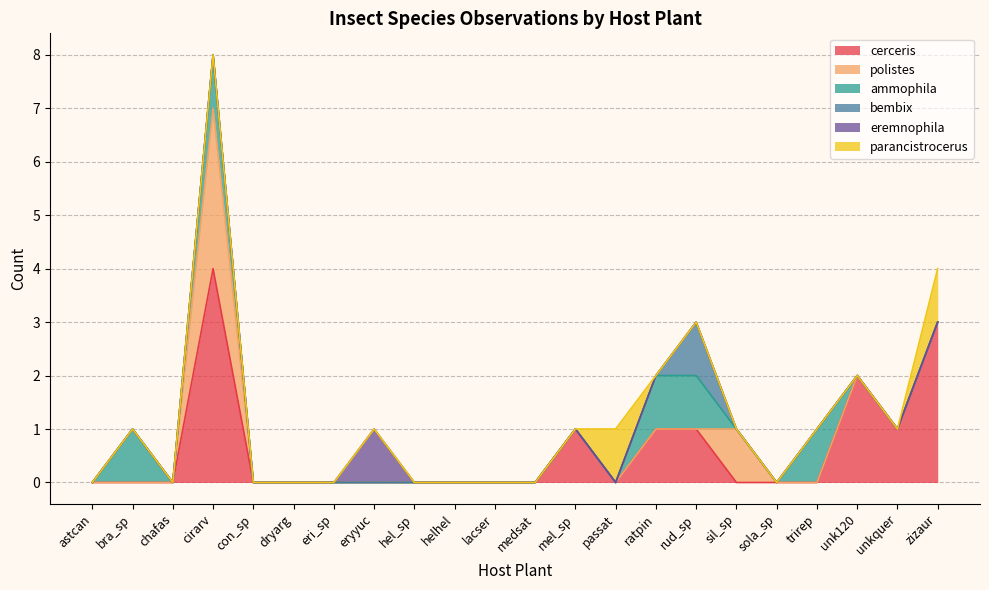

How many distinct data groups are displayed?

6